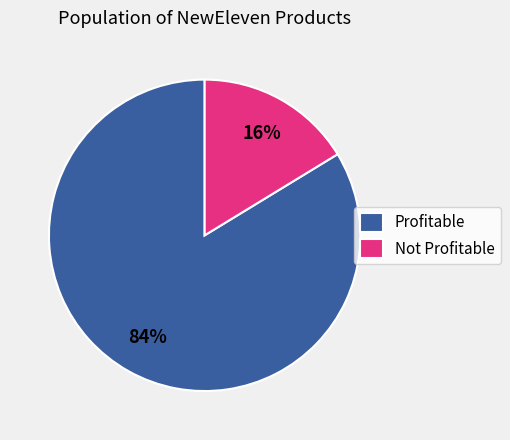

To the nearest percent, what portion does Profitable represent?

84%